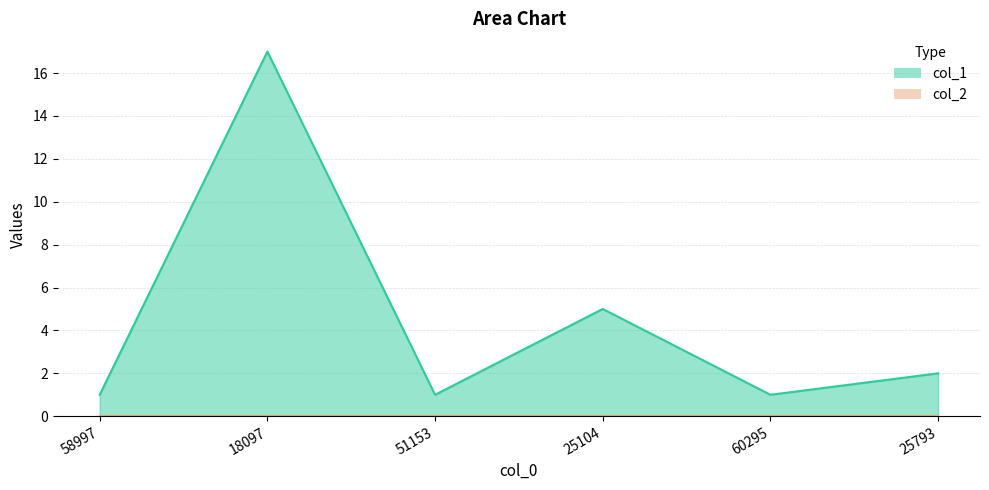

At which category does the chart reach its minimum across all series?

58997